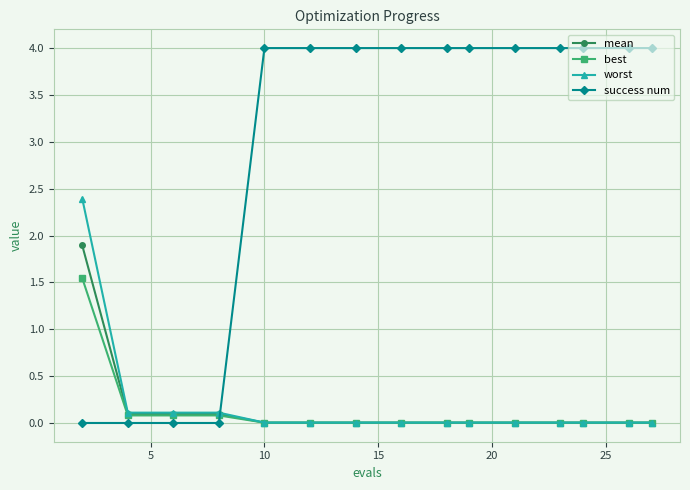

True or false: mean and success num intersect in this chart.

True